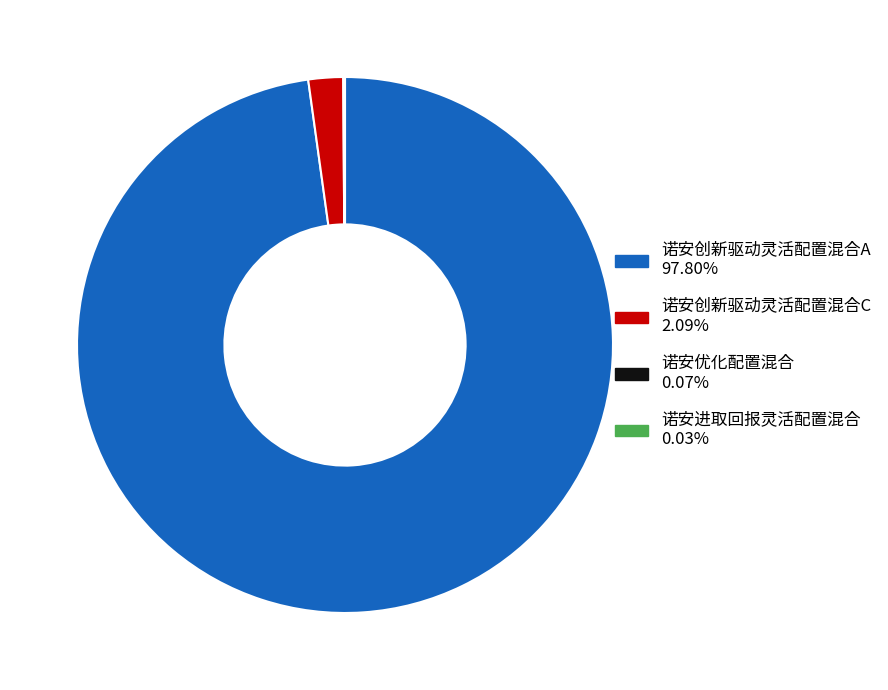

Is the sum of 诺安创新驱动灵活配置混合C 2.09% and 诺安创新驱动灵活配置混合A 97.80% greater than half?

Yes